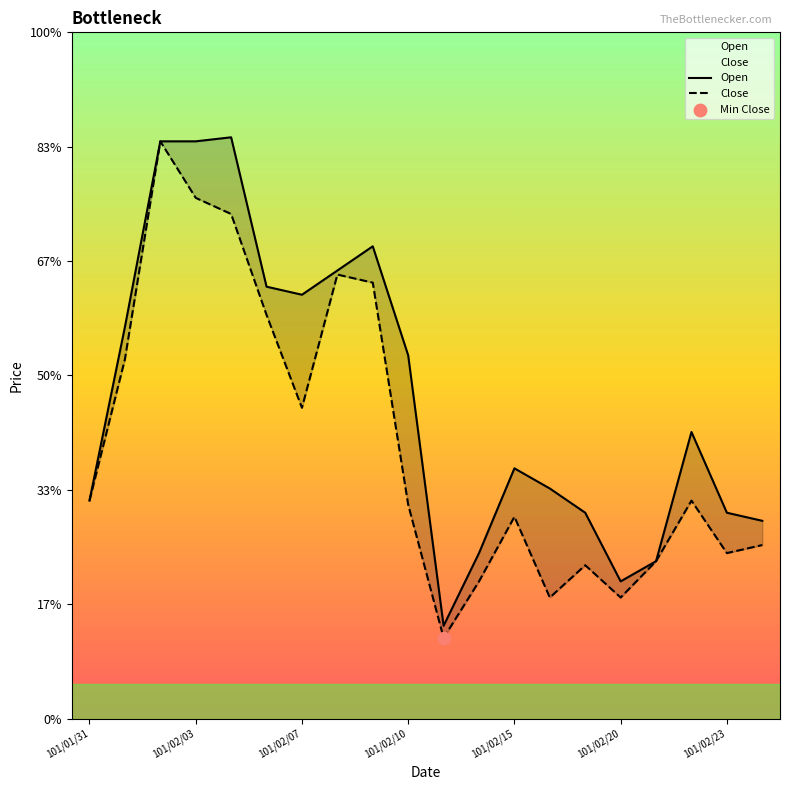

Which series has the largest Y range (max minus min)?

Close